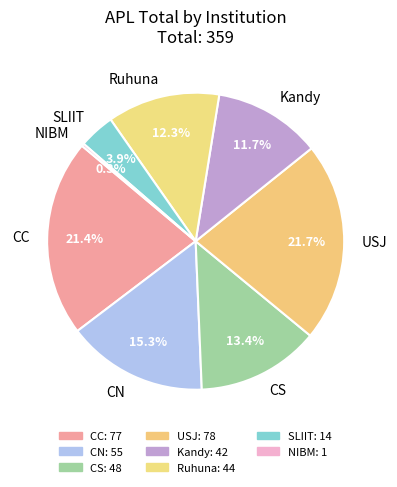

What is the smallest slice in the pie chart?

NIBM